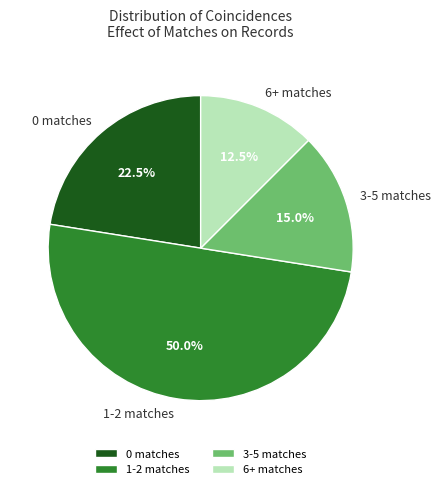

Combined, do 3-5 matches and 6+ matches account for over 50%?

No